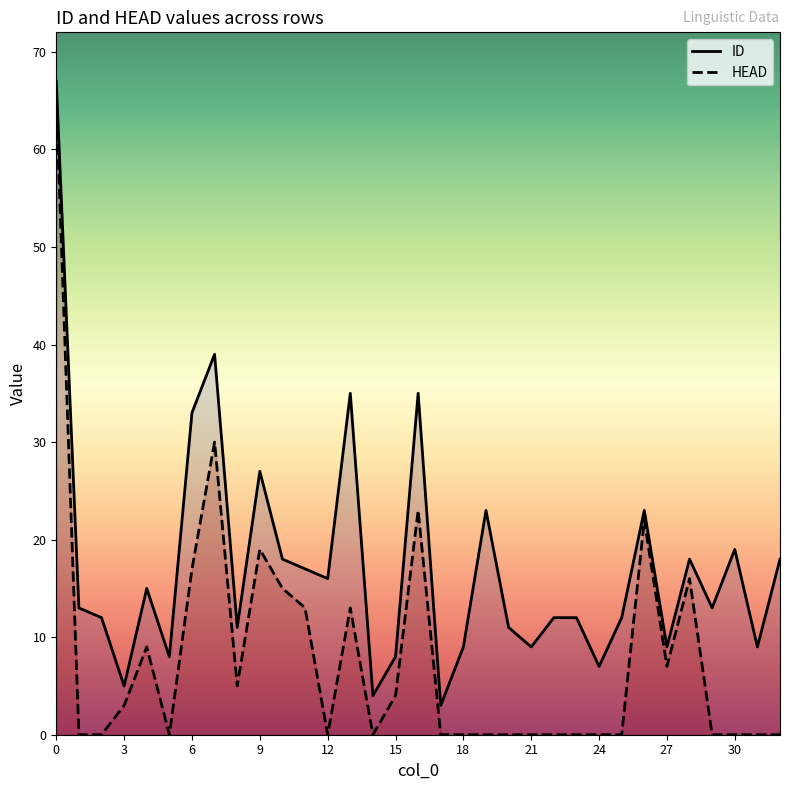

How many values in HEAD are above zero?

15